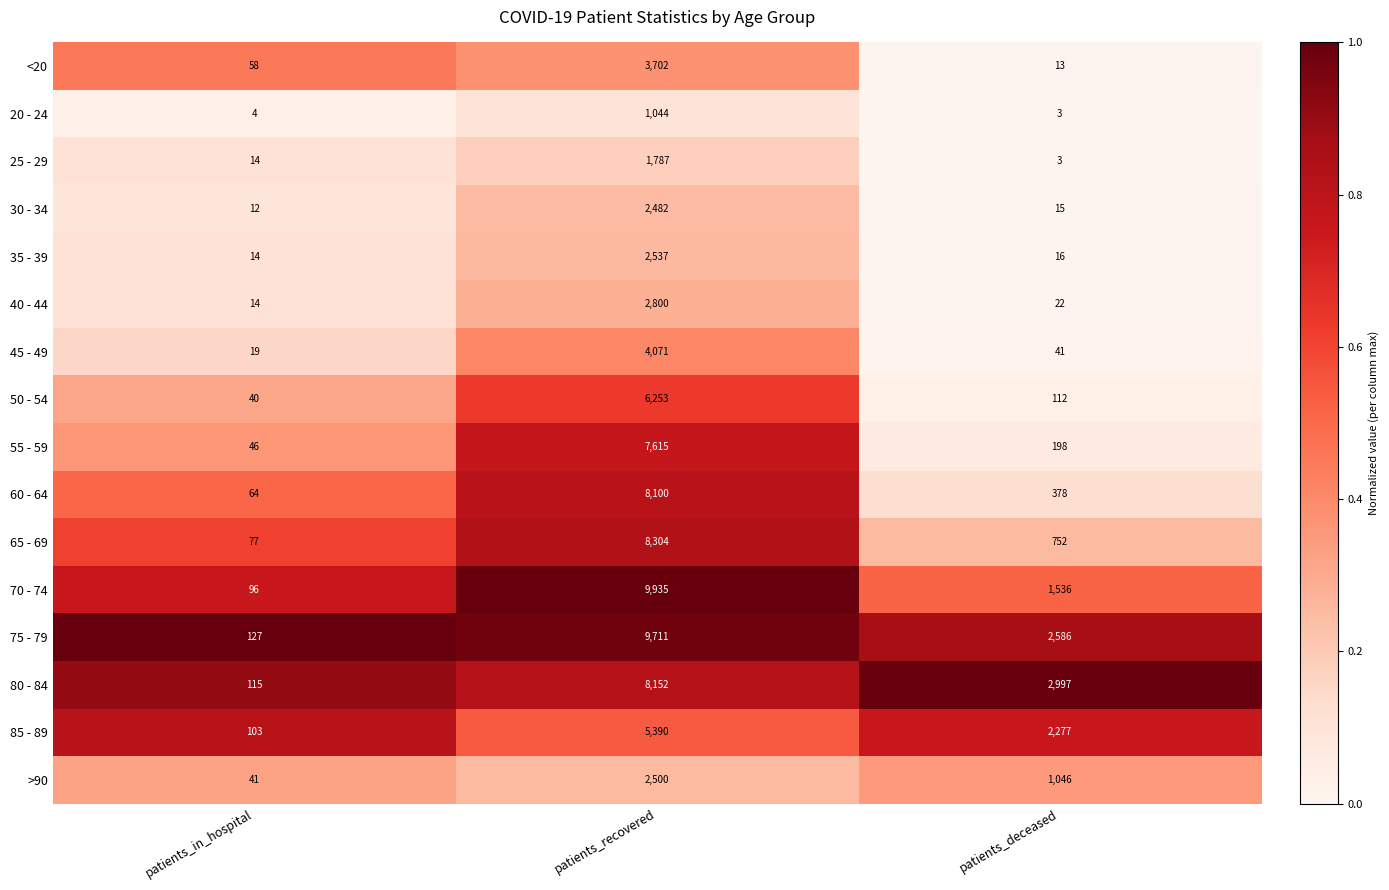

What is the difference between the maximum and second lowest values in the >90 series?

1454